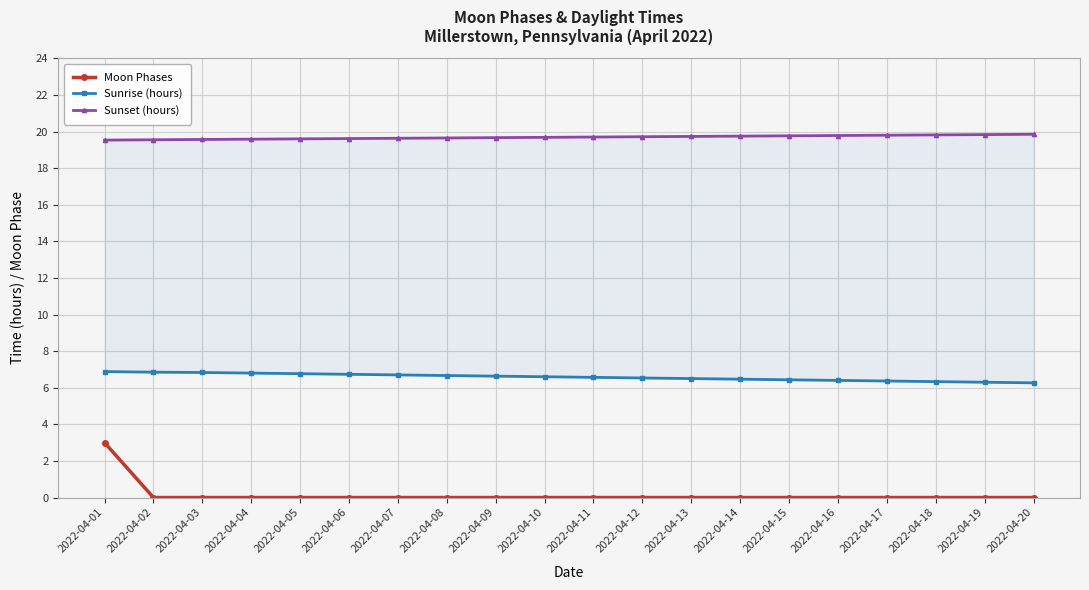

What is the difference between the second highest and second lowest values in the Sunset (hours) series?

0.3